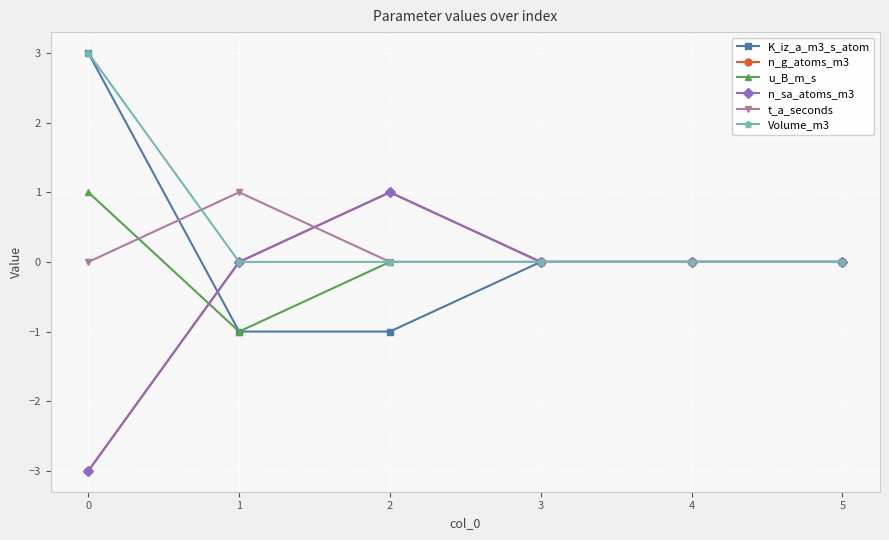

True or false: u_B_m_s and Volume_m3 cross at least once.

False